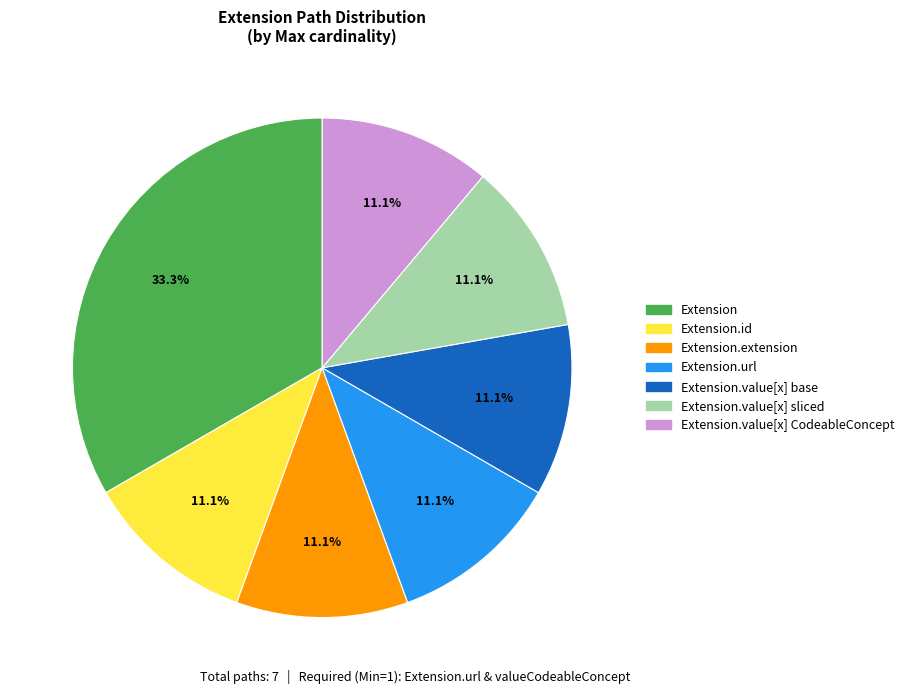

Do Extension.value[x] base and Extension.value[x] sliced together represent more than half of the pie?

No